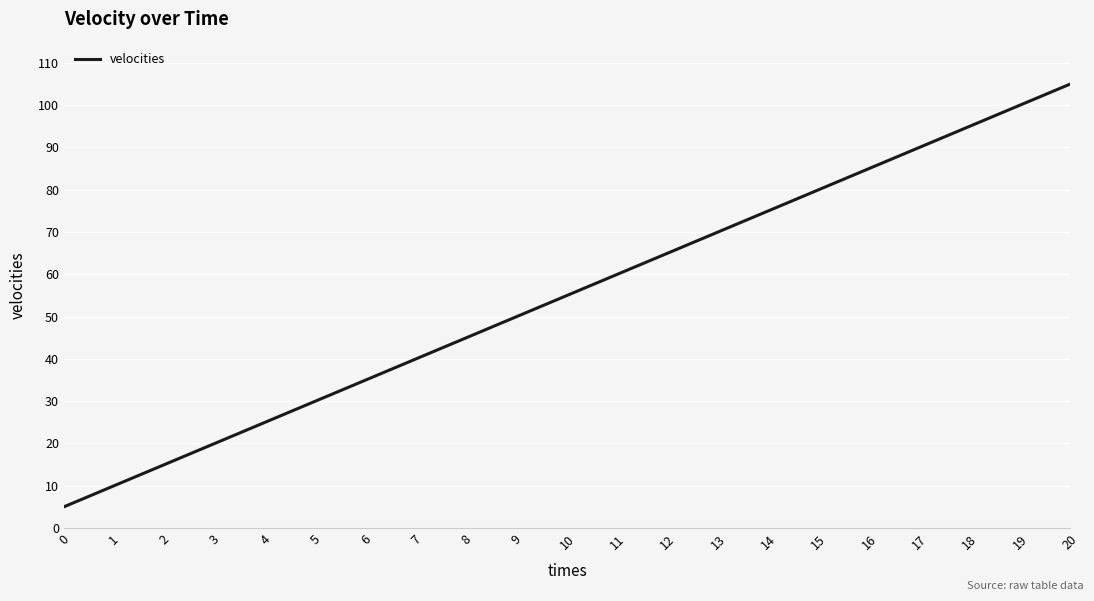

What is the sum of the values at 12 and 3?

85